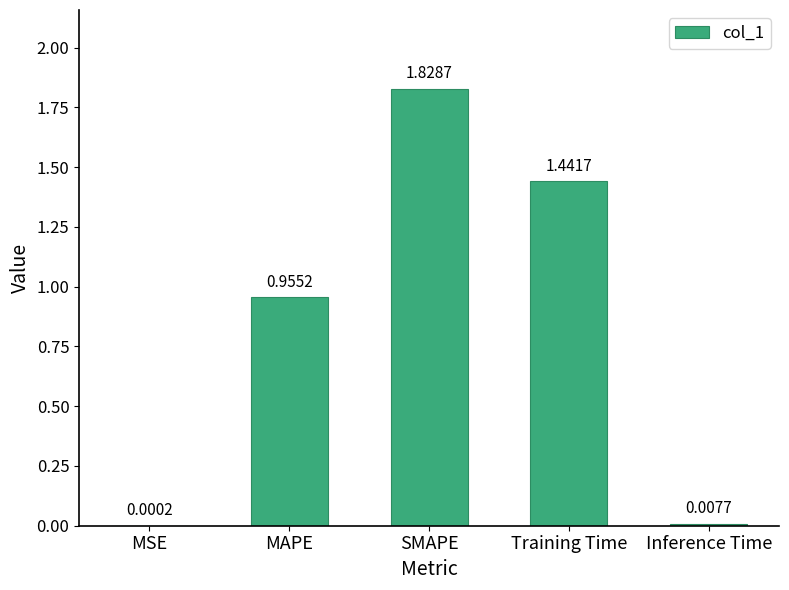

Where is the data nearest to the value 0?

MSE